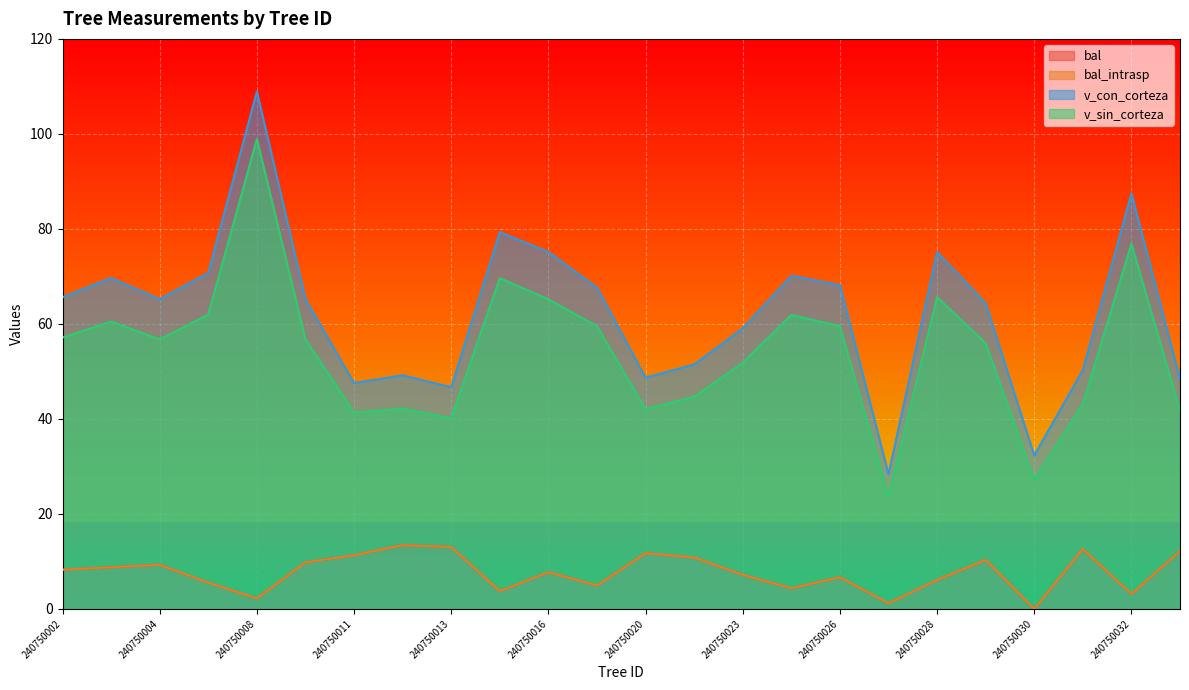

What is the difference between the v_con_corteza values at 240750007 and 240750015?

8.6